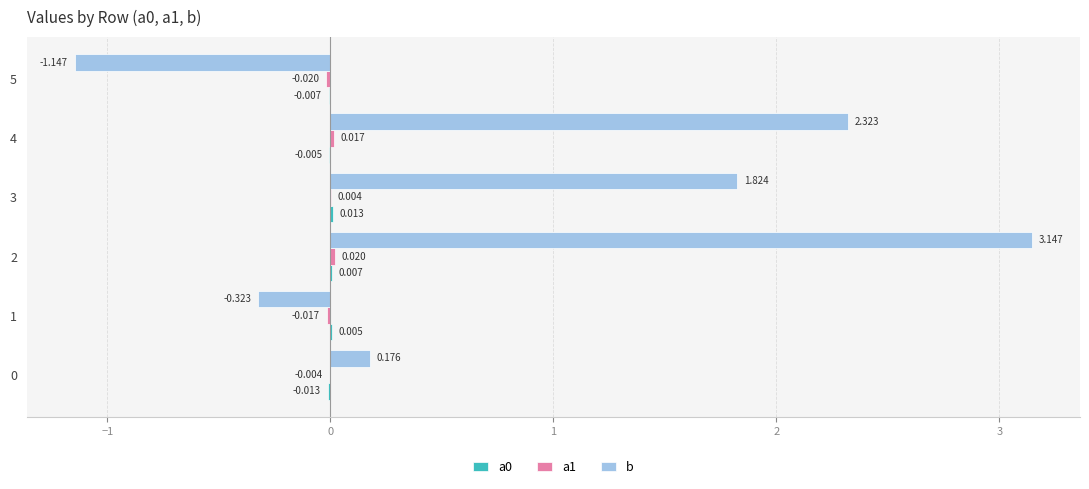

Which series has the largest total across all categories?

b